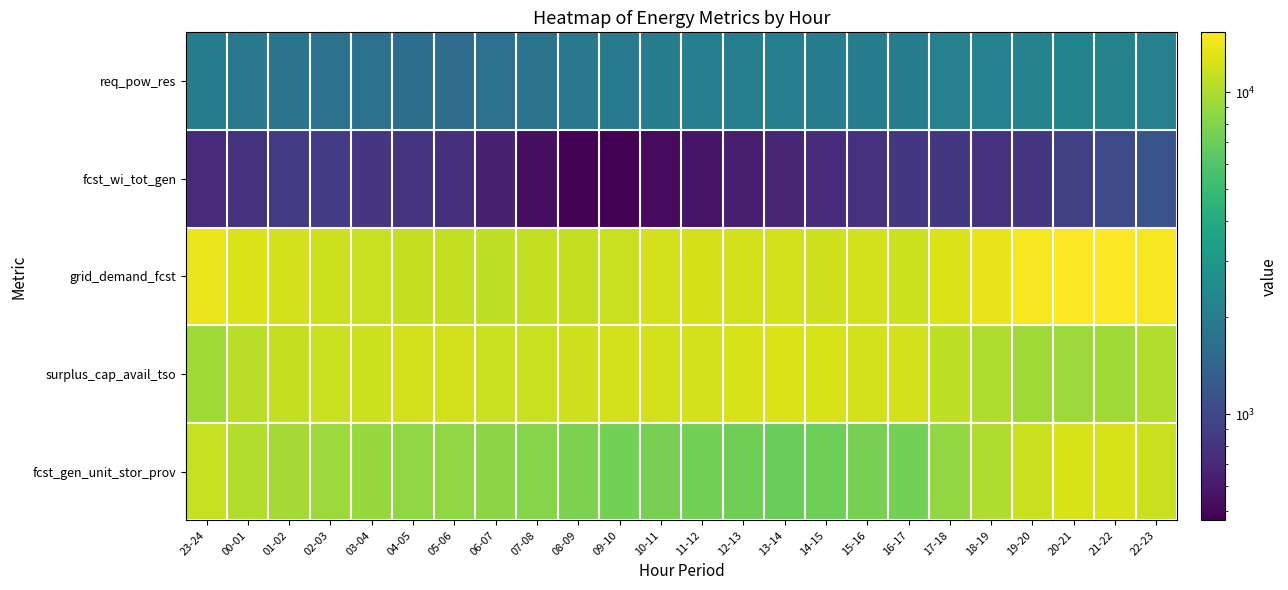

At which category is the sum across all series the highest?

21-22